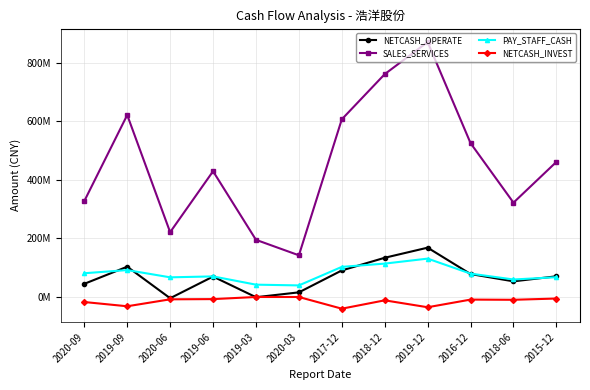

What are all the series names shown in the legend?

NETCASH_OPERATE, SALES_SERVICES, PAY_STAFF_CASH, NETCASH_INVEST